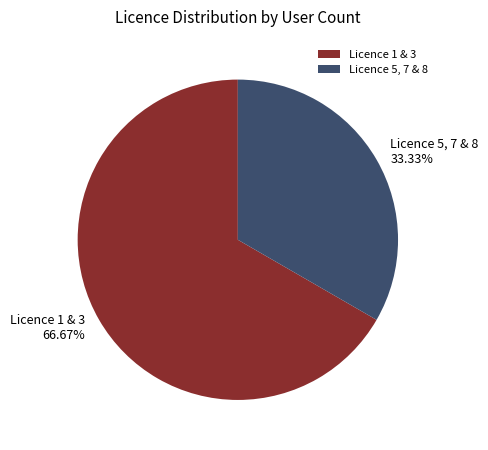

Combined, do Licence 5, 7 & 8 and Licence 1 & 3 account for over 50%?

Yes